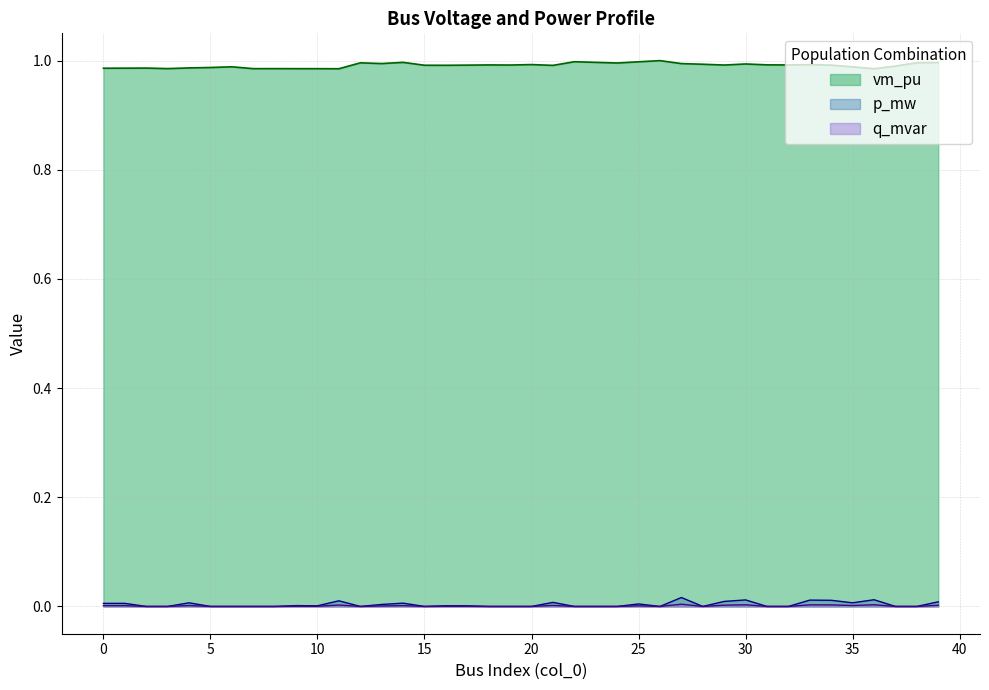

True or false: q_mvar and vm_pu intersect in this chart.

False